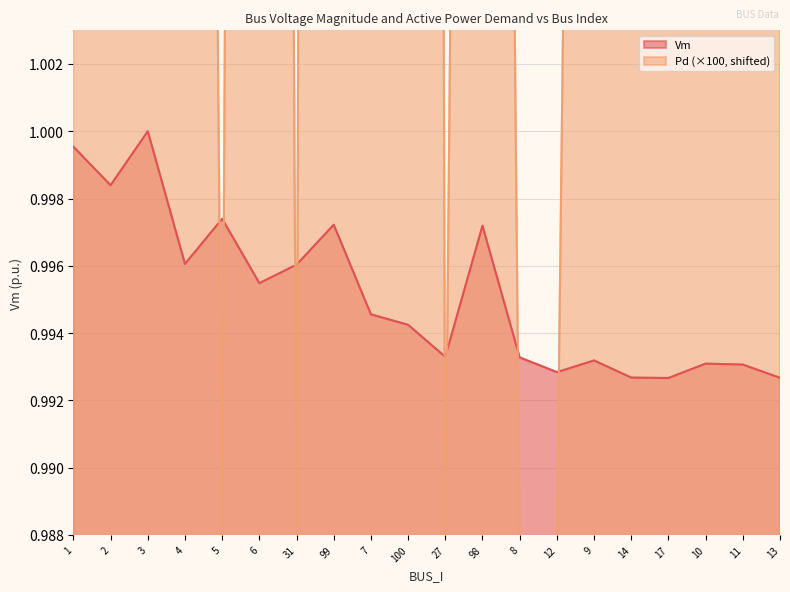

The Vm series shows 0.4 at 27. True or false?

False